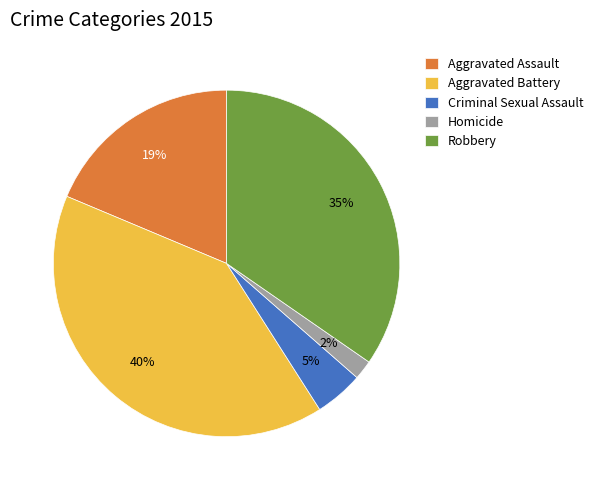

True or false: Aggravated Assault accounts for 19% of the total.

True